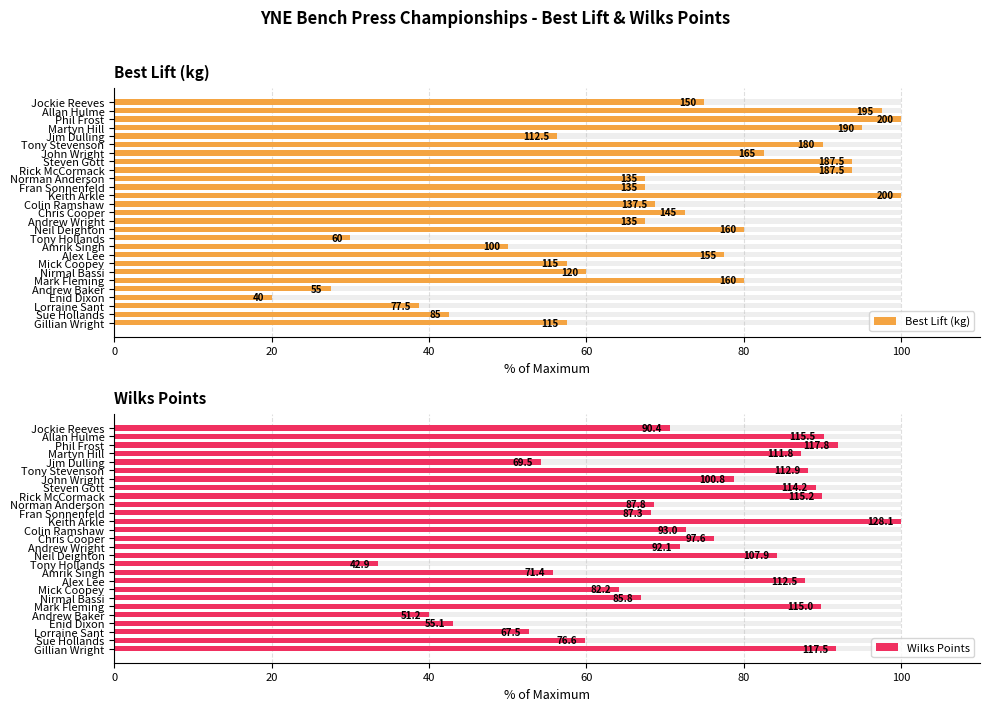

What is the smallest value displayed?

20.0